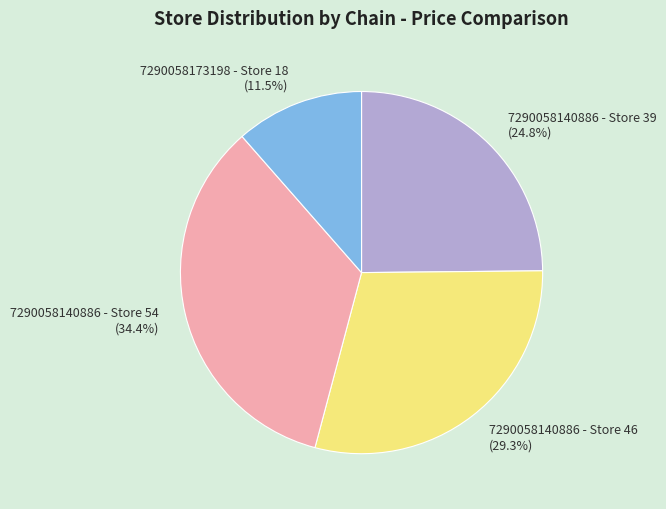

To the nearest percent, what portion does 7290058140886 - Store 39 represent?

25%